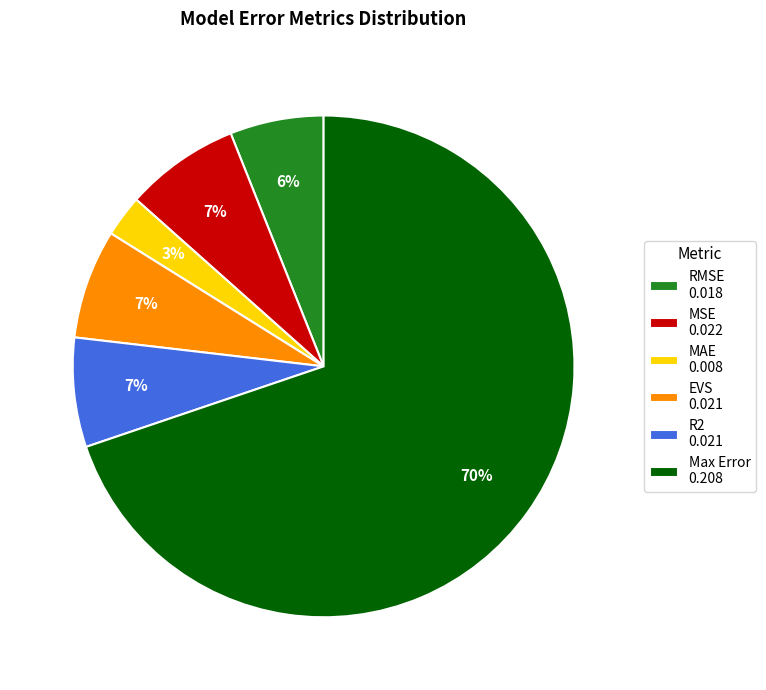

Count the number of slices in the pie.

6